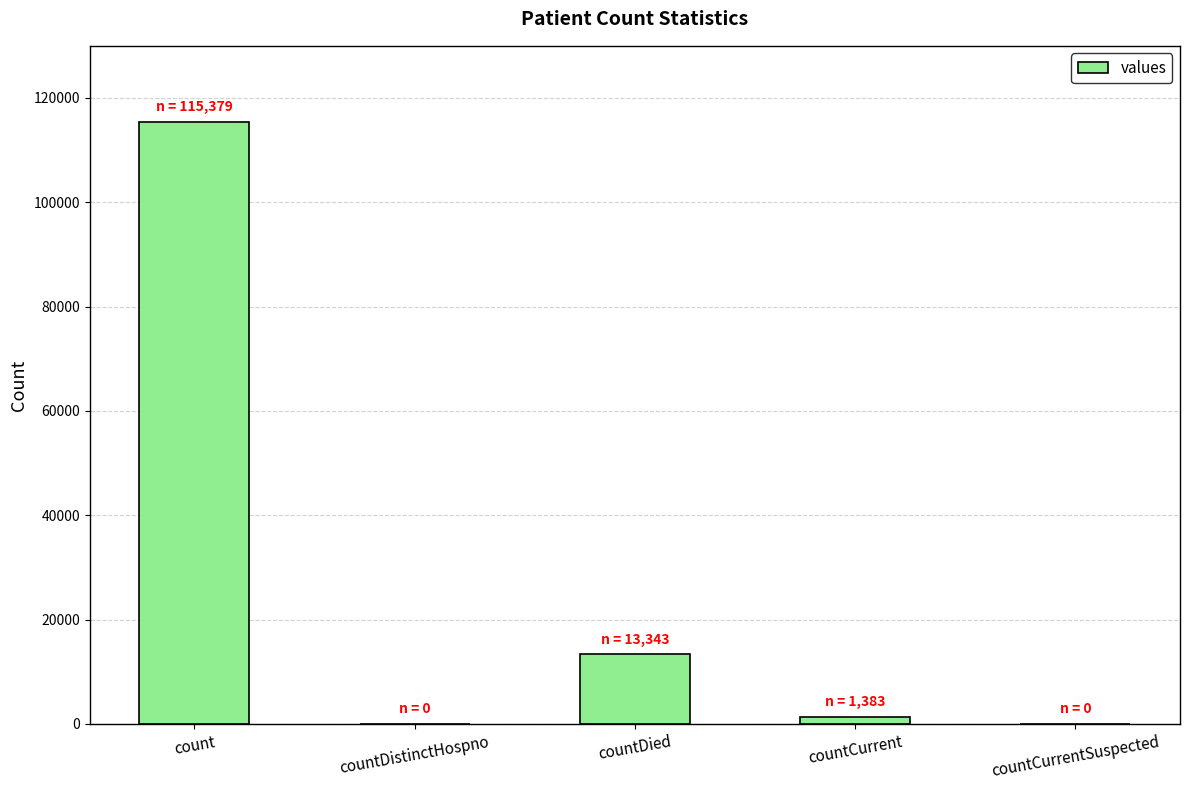

Reading left to right, extract all data points from this chart.

115379	0	13343	1383	0